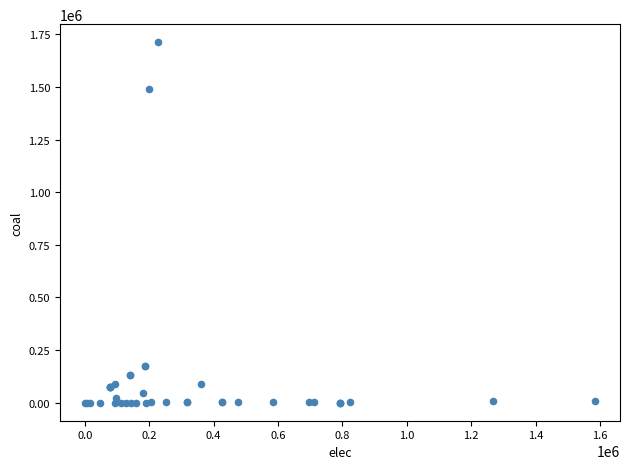

What Y value in the scatter plot is closest to 856542?

1490760.8